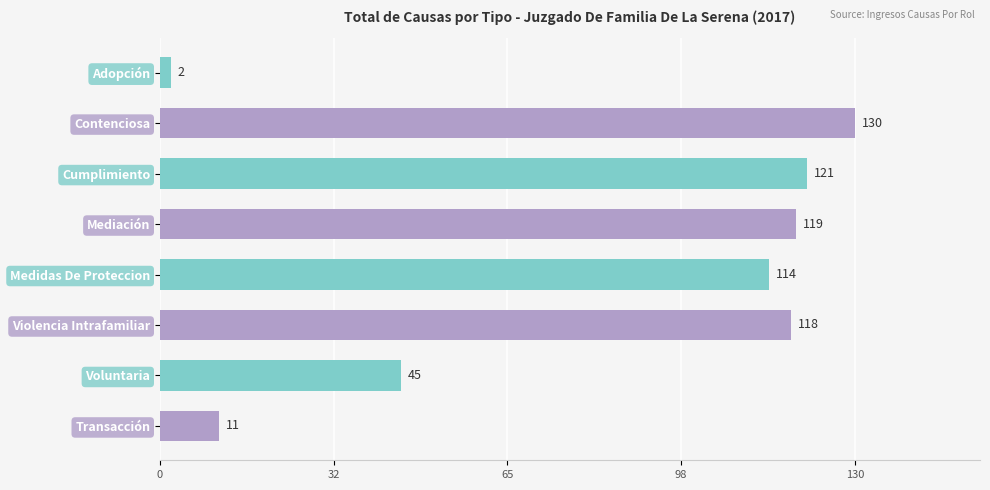

Reading top to bottom, extract all data points from this chart.

Adopción=2	Contenciosa=130	Cumplimiento=121	Mediación=119	Medidas De Proteccion=114	Violencia Intrafamiliar=118	Voluntaria=45	Transacción=11